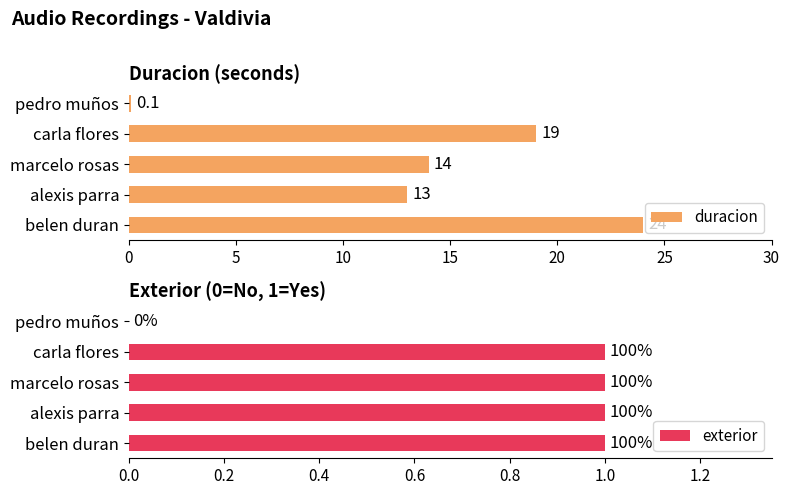

Rank the series by their maximum value, from highest to lowest.

duracion, exterior